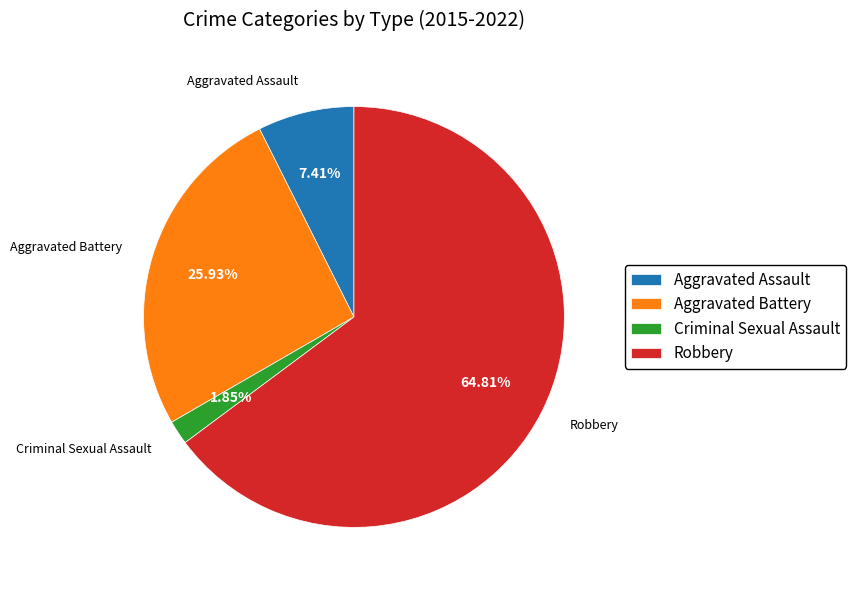

Do Robbery and Aggravated Assault together represent more than half of the pie?

Yes